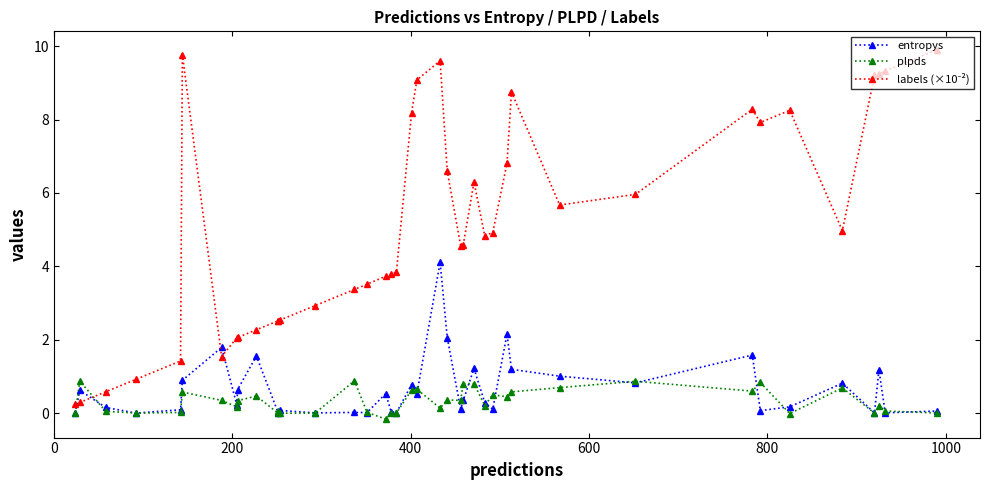

How many categories are shown in the chart?

40